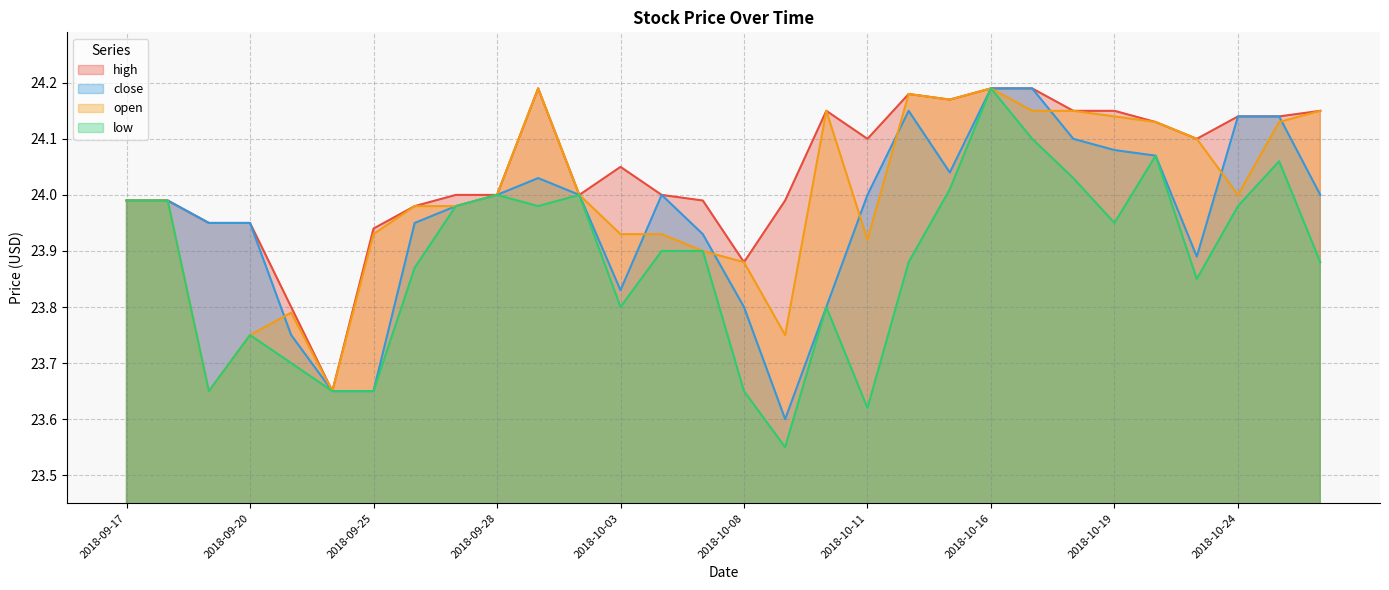

List the series in order of their overall mean, highest first.

high, open, close, low